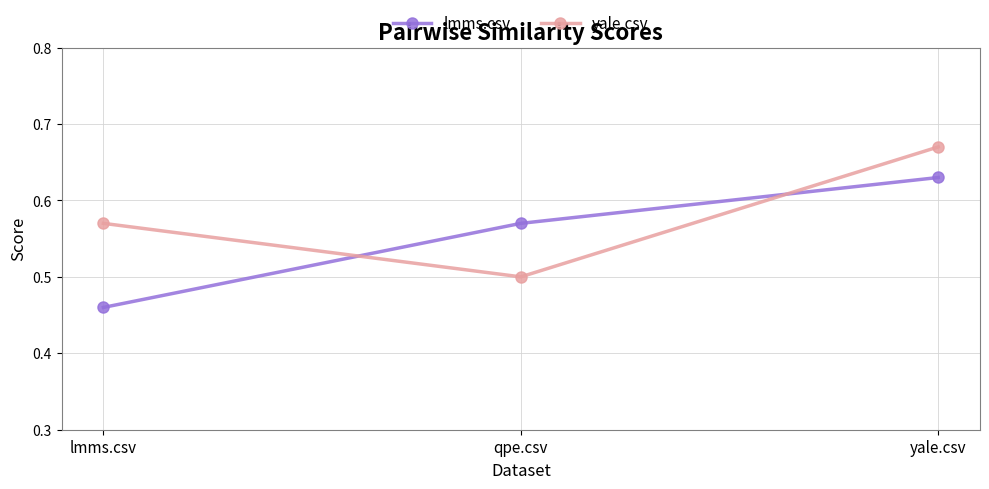

At which label does lmms.csv reach its peak?

yale.csv